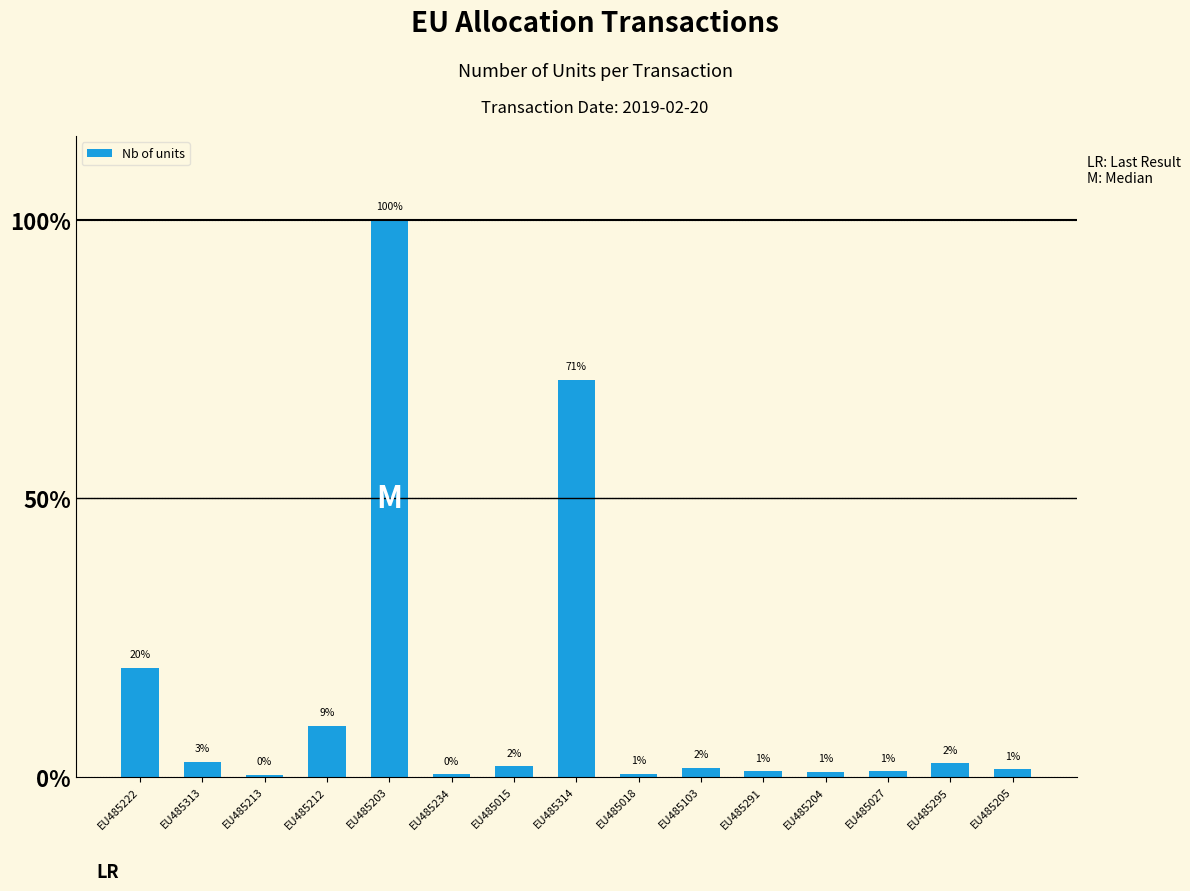

Is it true that the value at EU485295 is 2.4?

True